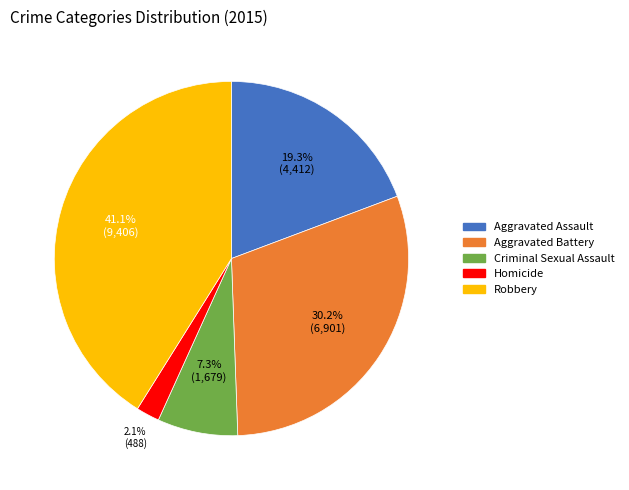

To the nearest percent, what is the combined percentage of Robbery and Aggravated Battery?

71%